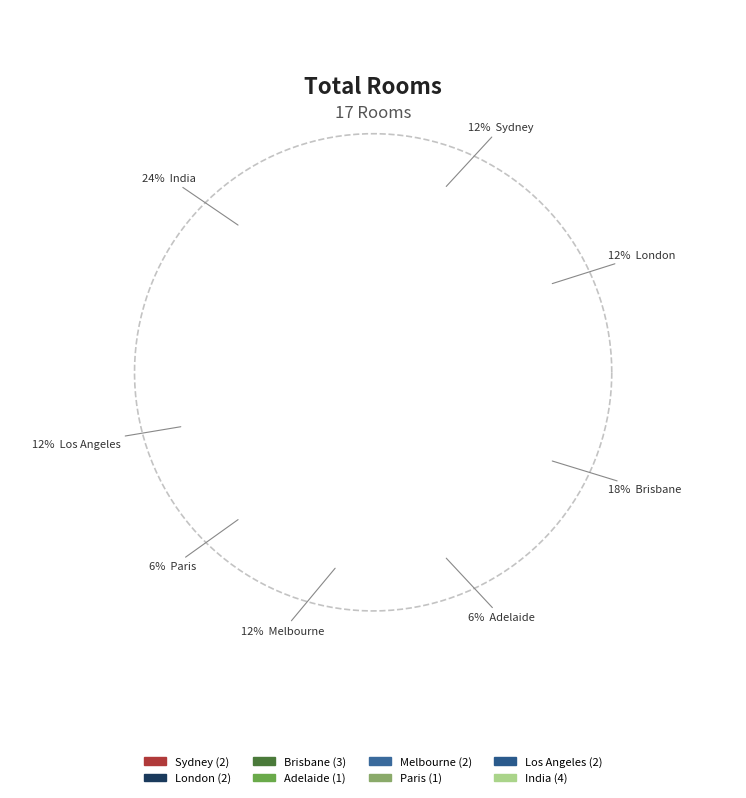

The Los Angeles slice represents 27% of the pie. True or false?

False